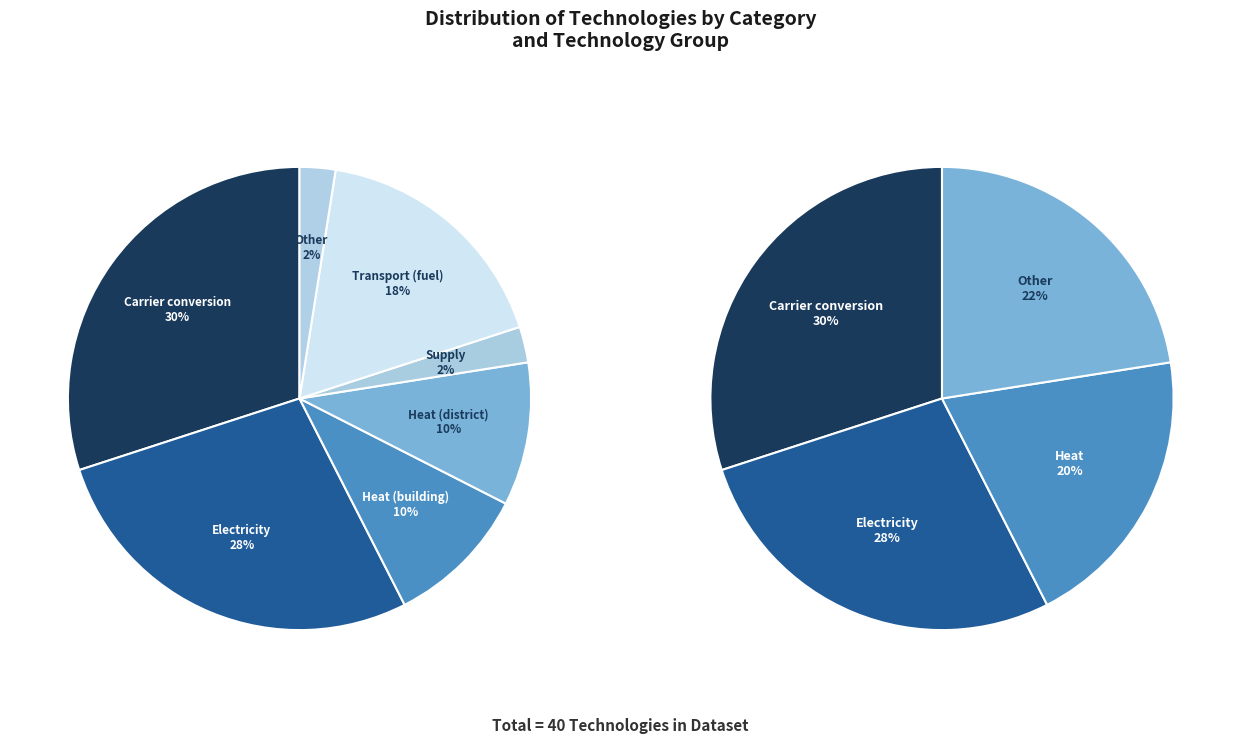

Which slice is the smallest?

Supply